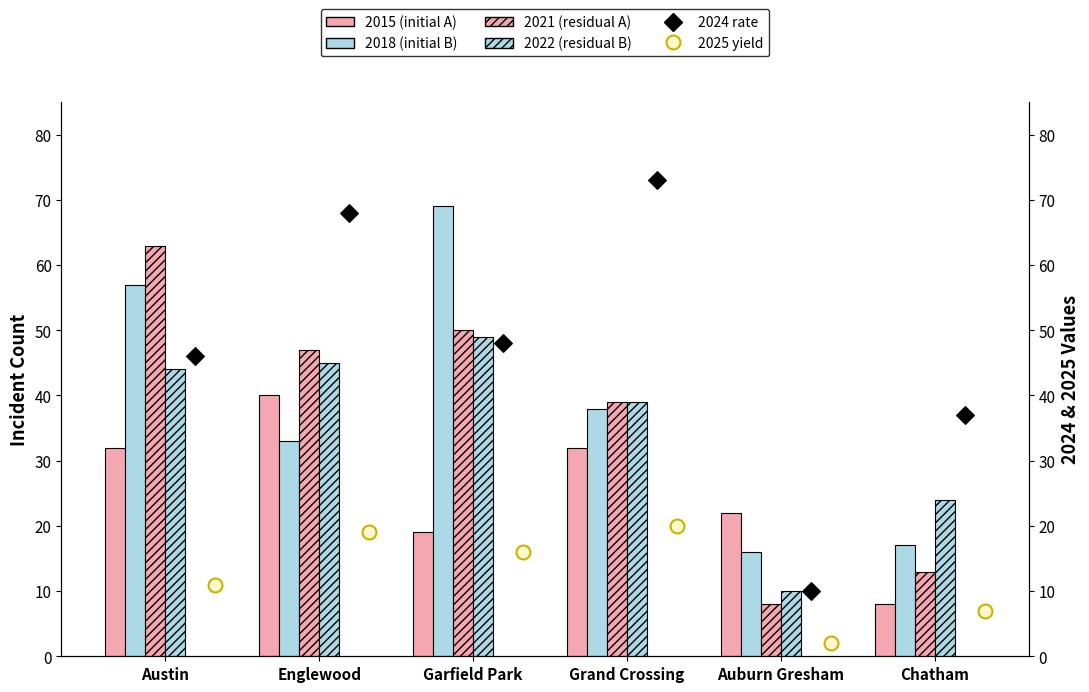

At which category is the sum across all series the highest?

Austin